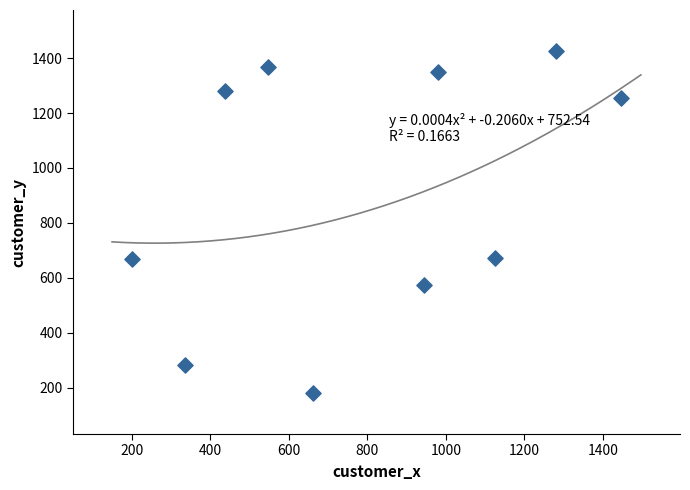

What is the average Y value?

906